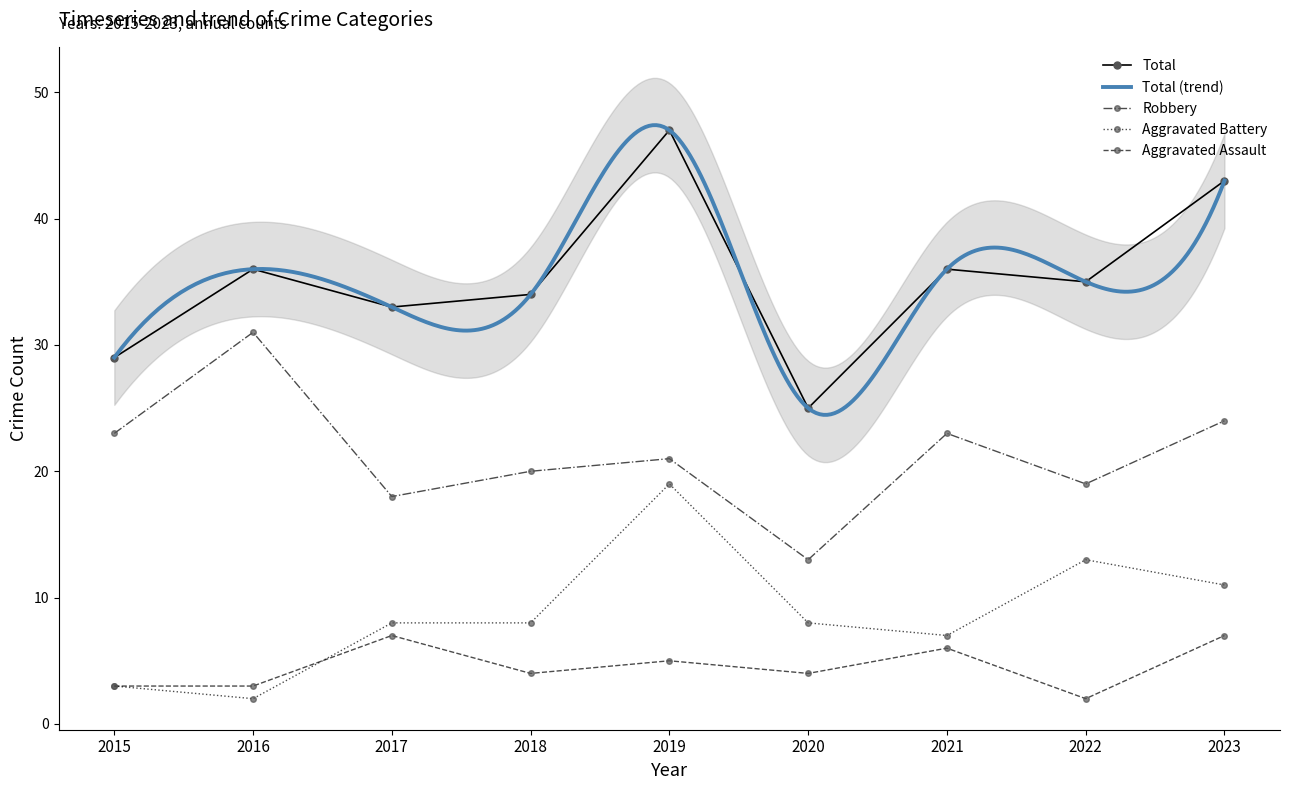

At which category does Aggravated Assault reach its first local peak?

2017